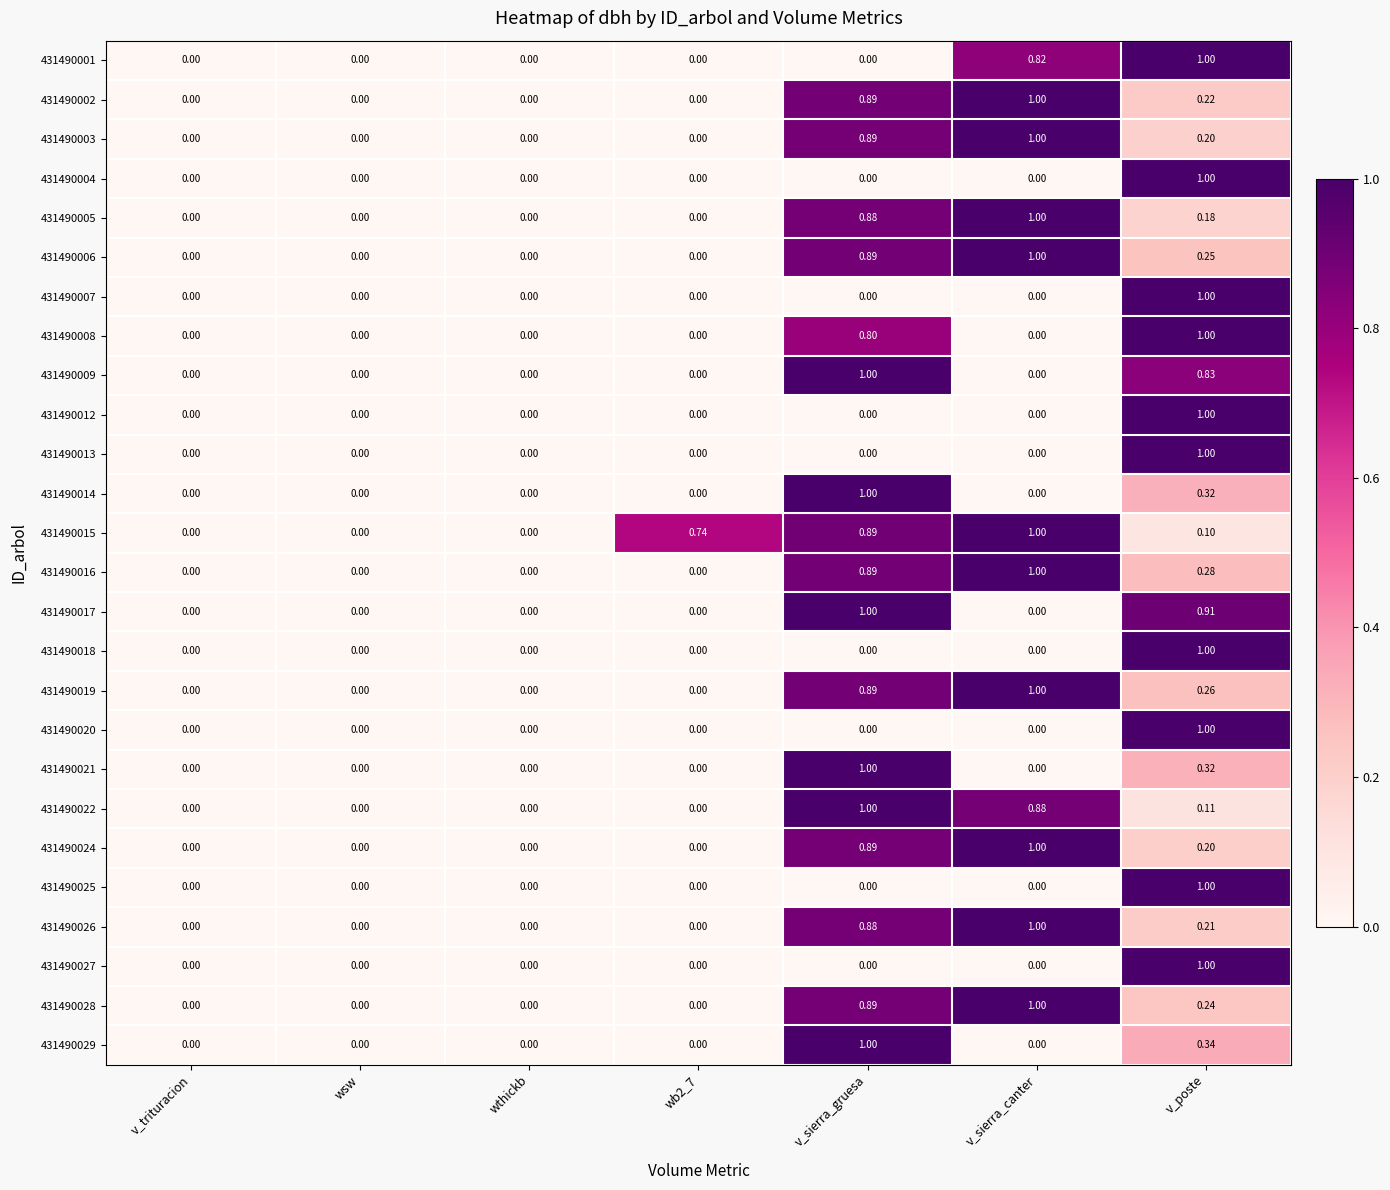

Count the number of data series in this chart.

26